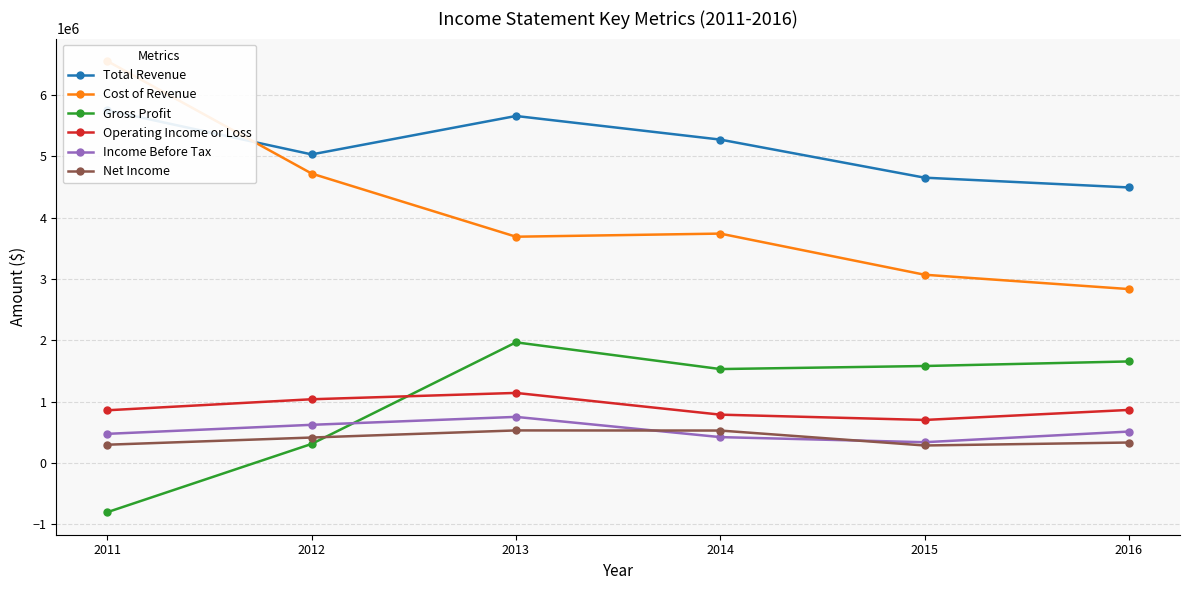

Where is Income Before Tax nearest to the value 546350?

2016